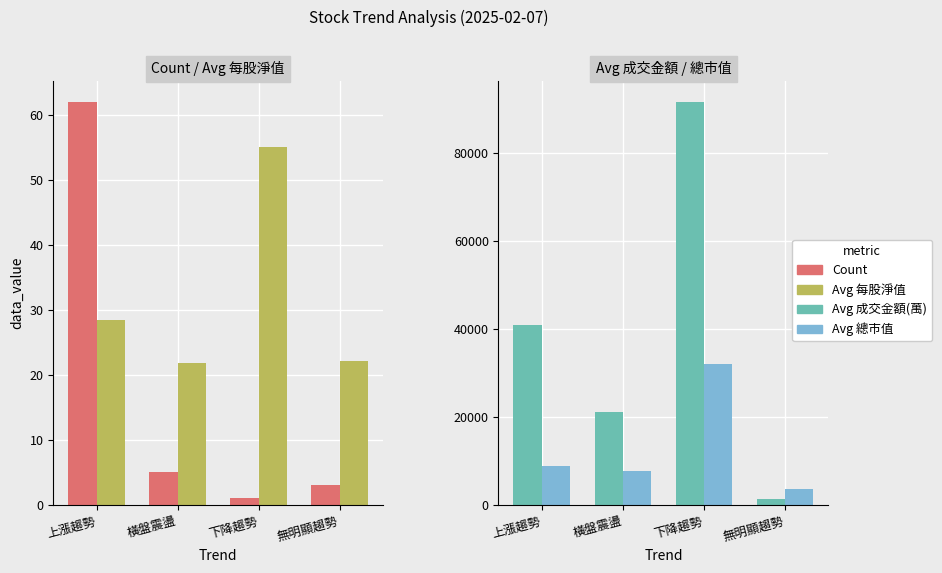

Which series has the widest spread of values?

Avg 成交金額(萬)